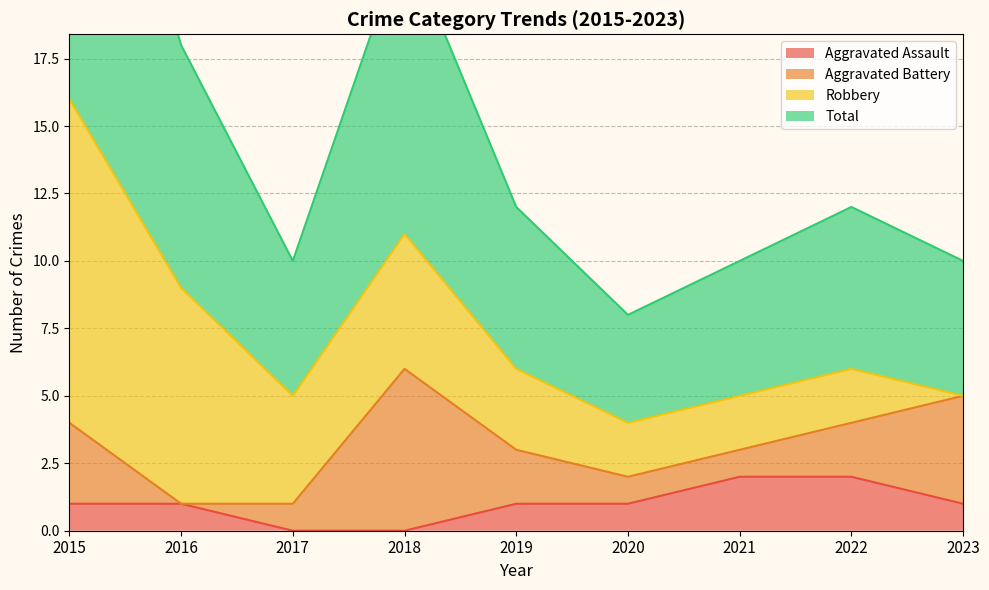

How many positive values does the Aggravated Assault series have?

7